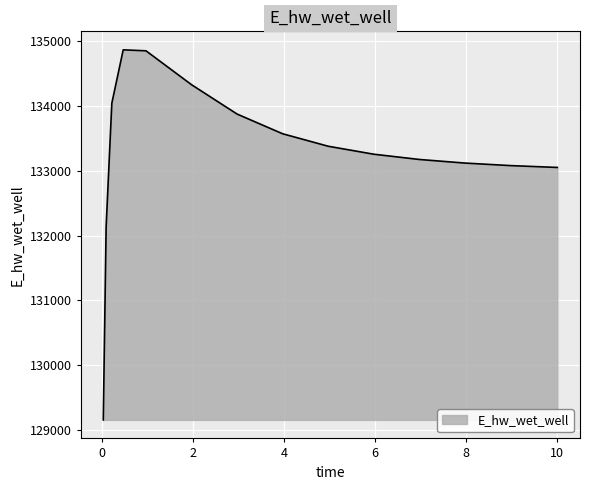

What is the smallest value displayed?

129157.7